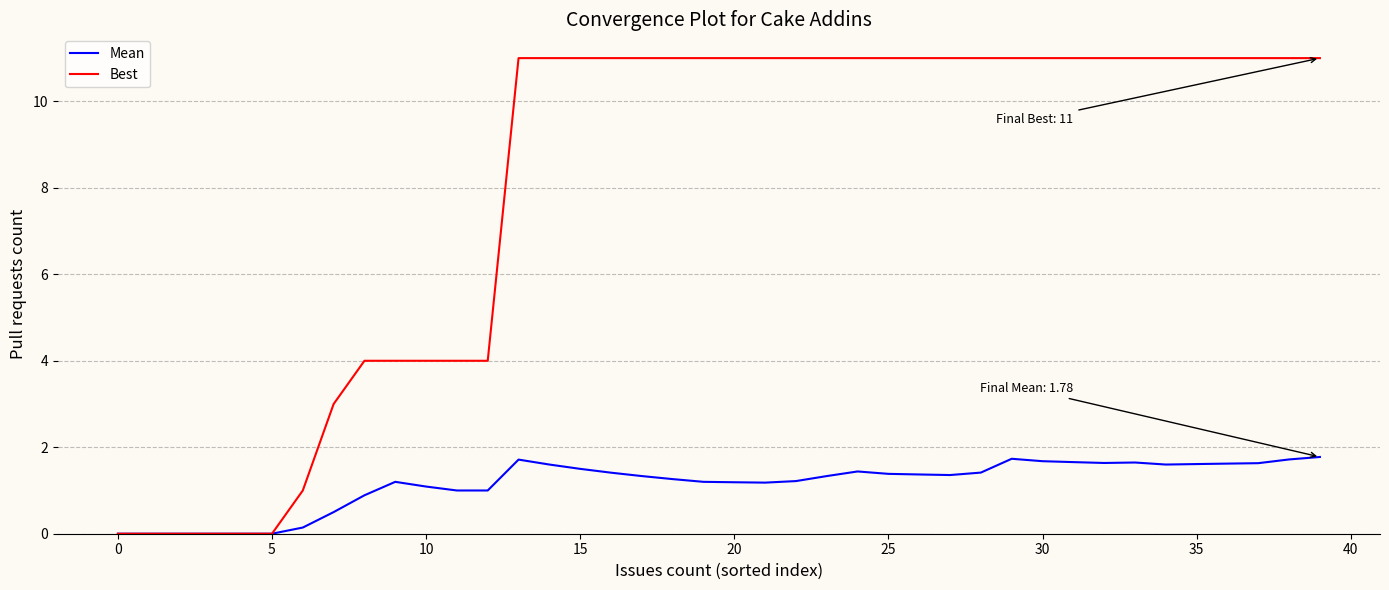

Which series has the largest total across all categories?

Best